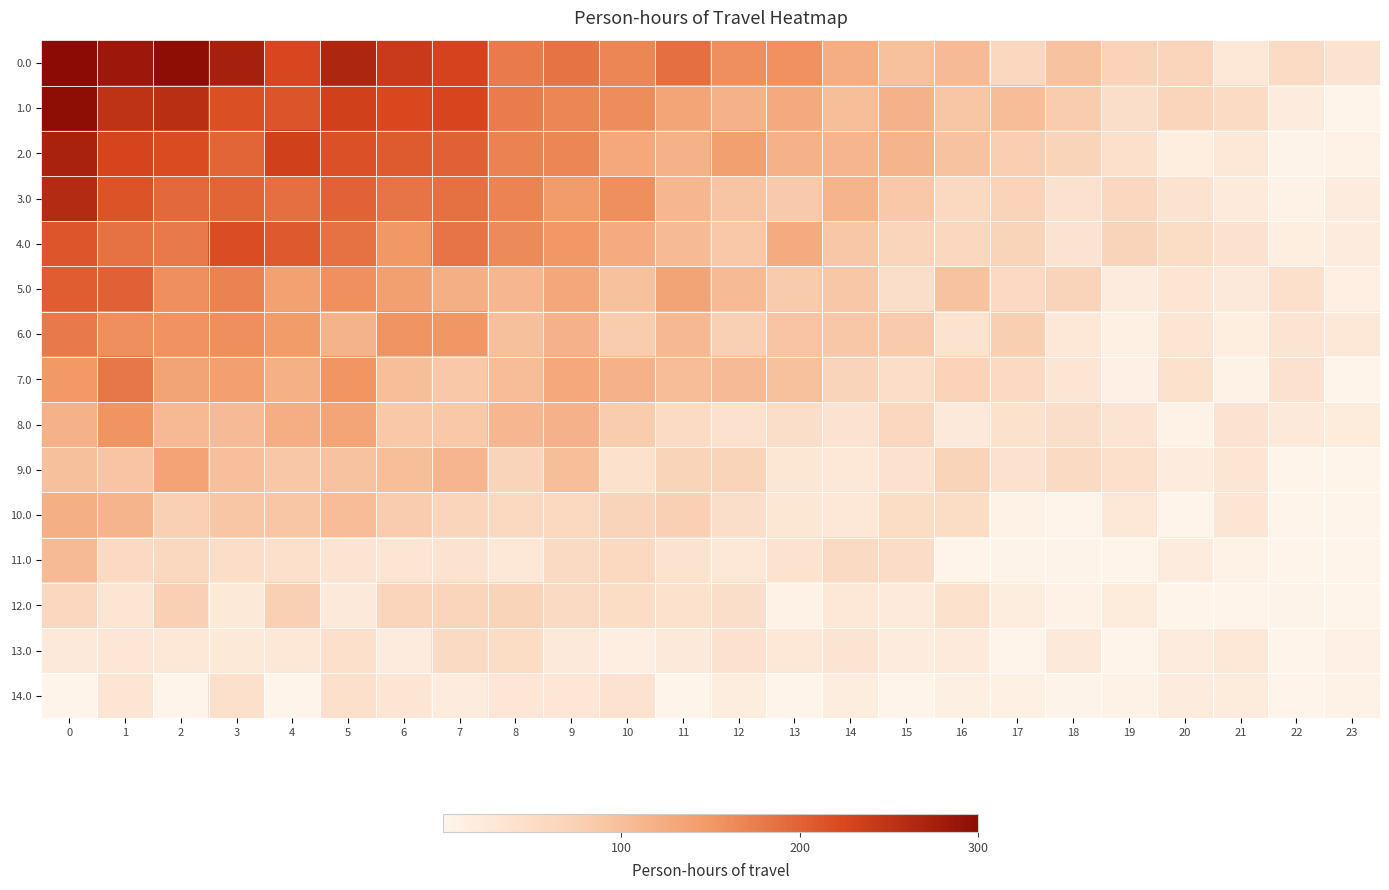

Reading left to right, extract all data points from this chart.

0.0: 0=316.4	1=283.8	2=296.5	3=274.3	4=225.7	5=266.0	6=240.7	7=229.7	8=177.7	9=184.5	10=167.2	11=188.1	12=158.6	13=156.9	14=121.6	15=96.1	16=103.3	17=61.3	18=94.7	19=70.4	20=65.5	21=28.8	22=53.2	23=36.1
1.0: 0=296.7	1=250.0	2=254.7	3=217.6	4=212.6	5=232.6	6=224.7	7=226.4	8=176.2	9=167.2	10=161.5	11=133.0	12=117.8	13=126.9	14=100.3	15=115.2	16=89.6	17=101.6	18=82.0	19=47.1	20=66.6	21=53.3	22=16.6	23=0.0
2.0: 0=270.9	1=227.6	2=220.3	3=197.9	4=233.9	5=215.7	6=207.3	7=201.0	8=170.9	9=166.6	10=130.1	11=117.7	12=140.1	13=117.4	14=112.2	15=113.4	16=94.7	17=79.0	18=68.6	19=42.4	20=15.2	21=28.7	22=4.5	23=5.3
3.0: 0=261.2	1=214.0	2=193.5	3=196.9	4=187.6	5=199.7	6=183.4	7=187.0	8=169.9	9=144.4	10=158.8	11=110.0	12=91.4	13=85.4	14=113.3	15=87.7	16=59.7	17=70.1	18=39.1	19=61.8	20=36.8	21=22.9	22=8.1	23=17.8
4.0: 0=211.7	1=186.1	2=178.7	3=220.2	4=207.8	5=186.1	6=151.0	7=184.0	8=163.4	9=150.5	10=125.3	11=105.5	12=85.8	13=125.0	14=89.0	15=64.6	16=61.7	17=68.9	18=35.6	19=67.2	20=52.2	21=40.7	22=14.3	23=16.8
5.0: 0=205.0	1=200.7	2=158.4	3=169.9	4=139.2	5=158.0	6=139.8	7=120.3	8=109.5	9=130.3	10=96.9	11=133.8	12=104.9	13=82.5	14=88.8	15=46.4	16=94.2	17=57.3	18=67.0	19=16.6	20=32.5	21=24.4	22=42.9	23=12.6
6.0: 0=178.4	1=158.5	2=154.9	3=158.7	4=146.3	5=113.8	6=154.6	7=151.3	8=98.4	9=115.7	10=81.5	11=107.8	12=76.9	13=92.1	14=88.6	15=83.6	16=36.5	17=77.5	18=28.8	19=9.7	20=33.3	21=14.8	22=34.8	23=26.0
7.0: 0=149.0	1=180.5	2=134.1	3=140.9	4=118.7	5=152.8	6=99.9	7=86.0	8=102.8	9=129.5	10=116.8	11=101.6	12=103.4	13=96.9	14=67.8	15=49.0	16=69.7	17=56.4	18=32.4	19=9.0	20=41.5	21=5.7	22=39.5	23=0.0
8.0: 0=117.4	1=154.0	2=107.5	3=103.3	4=122.6	5=133.3	6=86.8	7=87.8	8=110.0	9=115.8	10=81.7	11=54.5	12=40.8	13=47.9	14=36.2	15=63.2	16=24.0	17=41.2	18=46.7	19=34.0	20=5.3	21=35.7	22=24.6	23=20.2
9.0: 0=97.9	1=92.4	2=135.7	3=98.9	4=88.1	5=94.3	6=99.8	7=112.3	8=67.2	9=100.5	10=41.5	11=68.3	12=68.0	13=31.4	14=28.4	15=40.1	16=68.0	17=40.8	18=56.0	19=43.3	20=18.0	21=32.1	22=0.0	23=0.0
10.0: 0=119.8	1=113.6	2=75.6	3=89.3	4=89.7	5=101.2	6=81.2	7=65.6	8=59.1	9=58.1	10=67.4	11=76.2	12=47.2	13=30.7	14=25.9	15=52.3	16=52.3	17=5.5	18=0.0	19=26.5	20=0.0	21=32.0	22=0.0	23=0.0
11.0: 0=105.3	1=56.6	2=60.4	3=49.2	4=43.6	5=34.6	6=33.3	7=37.1	8=26.5	9=55.5	10=57.5	11=37.0	12=29.1	13=36.9	14=55.8	15=51.1	16=0.0	17=4.2	18=4.2	19=1.6	20=17.6	21=5.0	22=0.0	23=0.0
12.0: 0=61.4	1=33.6	2=75.0	3=25.6	4=75.5	5=23.4	6=65.6	7=66.7	8=68.8	9=55.6	10=51.8	11=41.0	12=46.7	13=5.6	14=27.2	15=23.4	16=41.5	17=15.3	18=8.1	19=20.9	20=0.0	21=0.0	22=3.7	23=0.0
13.0: 0=24.0	1=30.4	2=28.7	3=24.6	4=26.1	5=42.8	6=17.8	7=55.3	8=51.6	9=23.9	10=13.0	11=23.8	12=40.9	13=27.5	14=34.9	15=17.0	16=21.3	17=0.0	18=24.1	19=0.0	20=18.4	21=26.6	22=0.0	23=8.5
14.0: 0=0.0	1=32.7	2=0.0	3=43.7	4=0.0	5=43.4	6=33.1	7=19.8	8=30.3	9=30.2	10=38.4	11=0.0	12=15.4	13=0.0	14=15.3	15=0.0	16=10.6	17=10.2	18=3.0	19=5.5	20=19.2	21=20.5	22=1.2	23=6.8